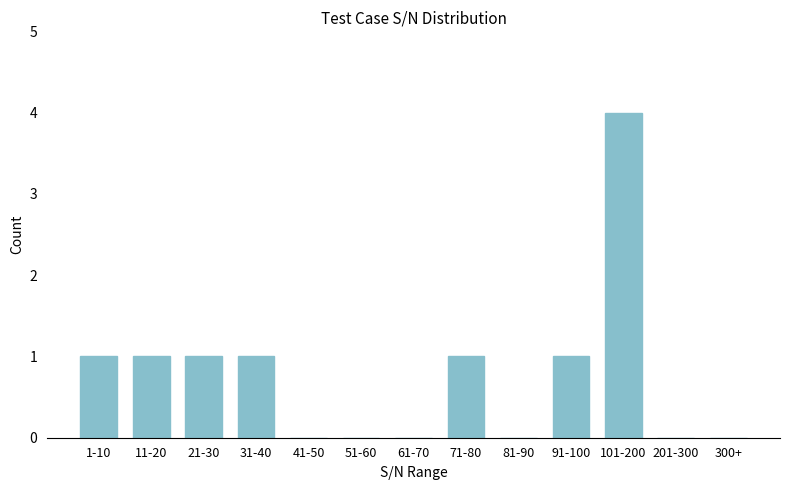

Reading left to right, extract all data points from this chart.

1-10=1	11-20=1	21-30=1	31-40=1	41-50=0	51-60=0	61-70=0	71-80=1	81-90=0	91-100=1	101-200=4	201-300=0	300+=0